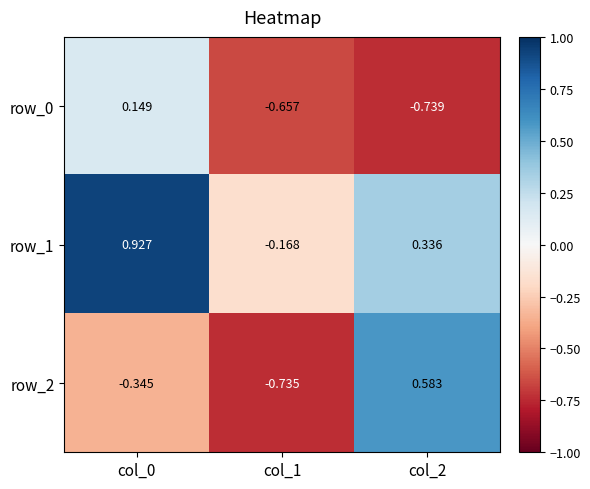

Is the value of row_2 at col_0 greater than the value of row_0 at col_1?

Yes